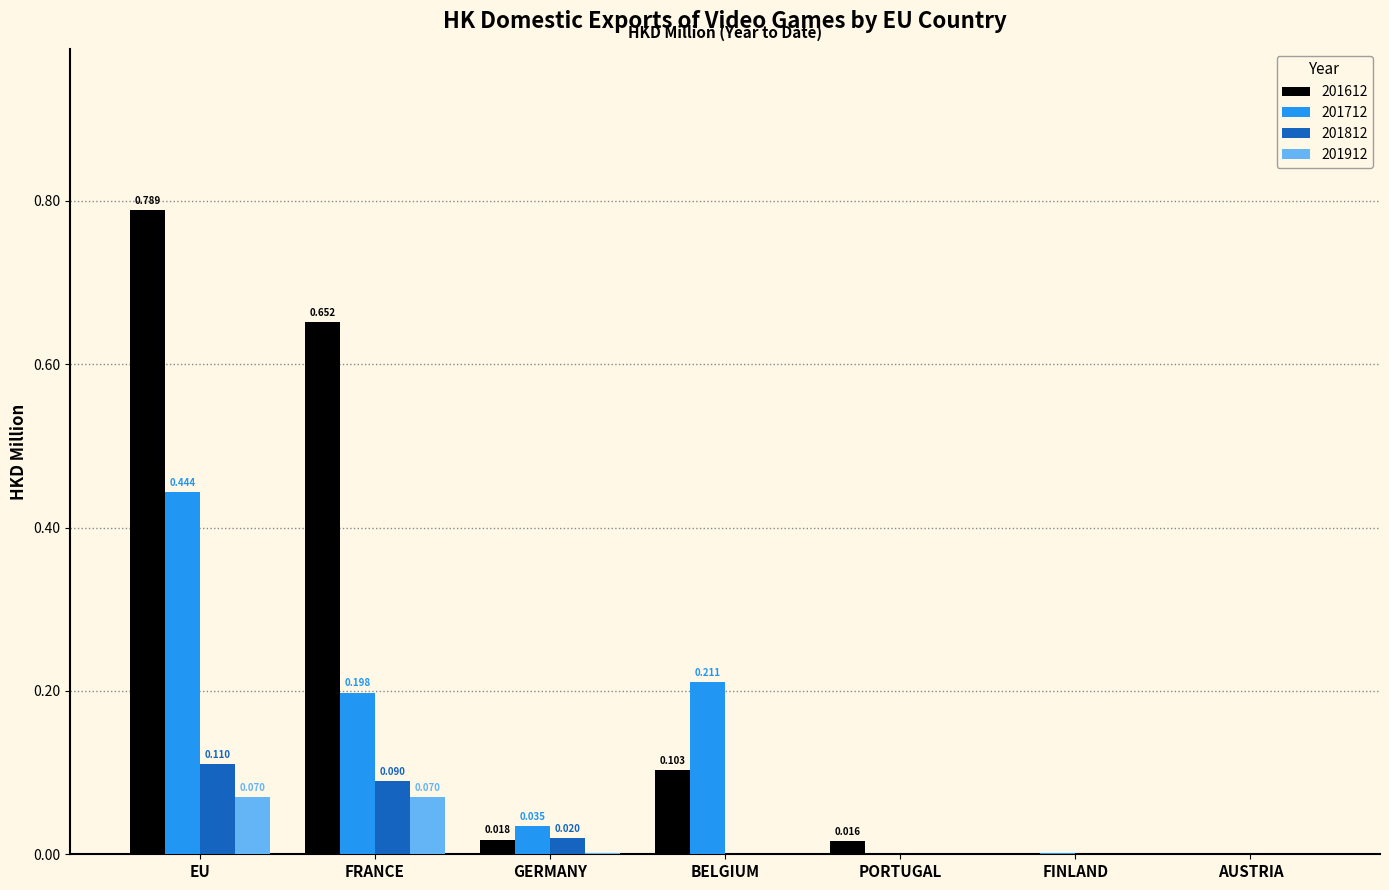

At which label does 201812 reach its peak?

EU